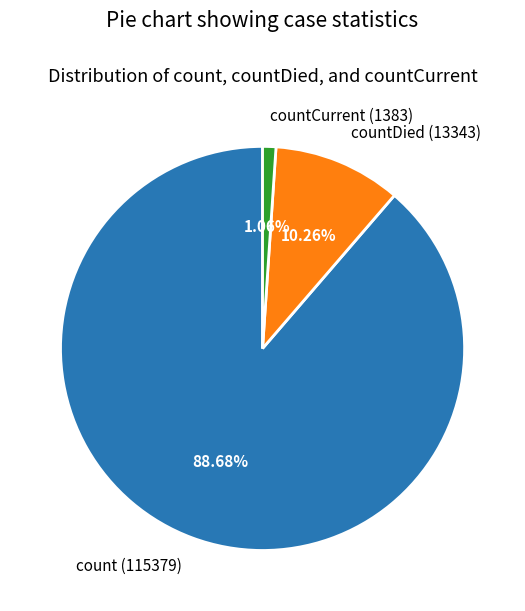

Is the sum of countCurrent (1383) and countDied (13343) greater than half?

No